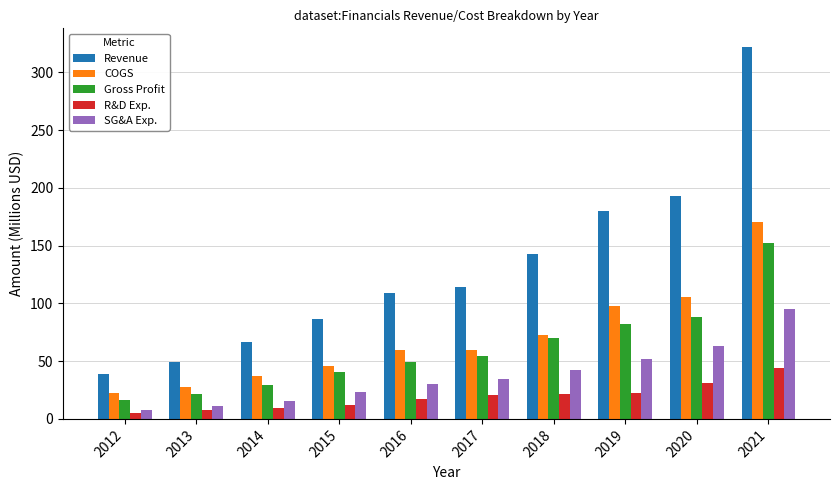

Is it true that Revenue equals 86.4 at 2015?

True